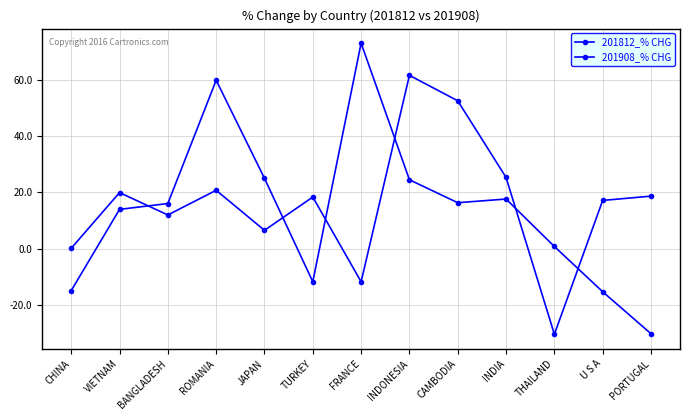

What is the highest value of the 201812_% CHG series?

61.7